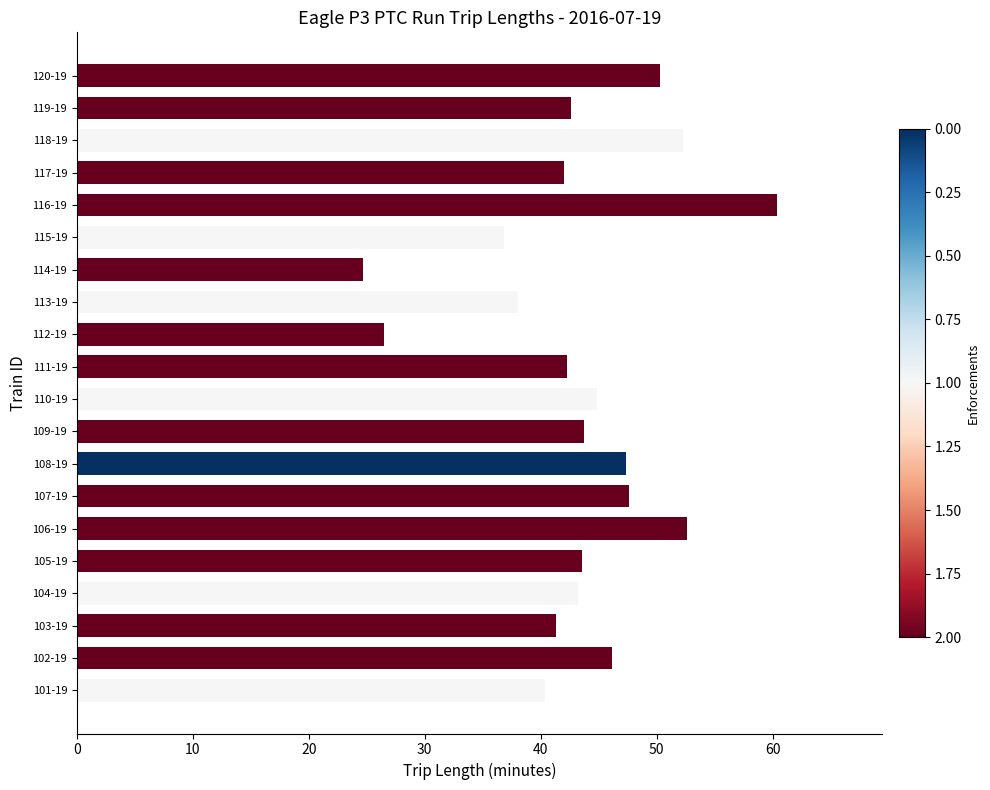

Is it true that the value at 101-19 is 59.3?

False